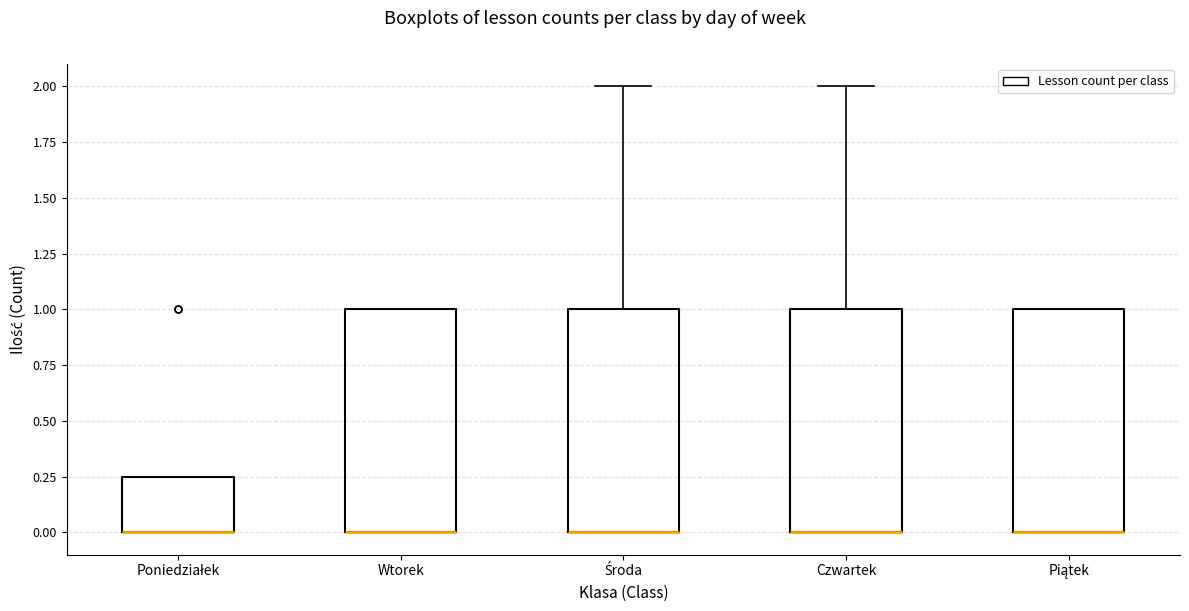

Where does the upper whisker of the box for Środa end on the y-axis? The values are not printed on the chart, so give them approximately, as read against the axis.

2.00